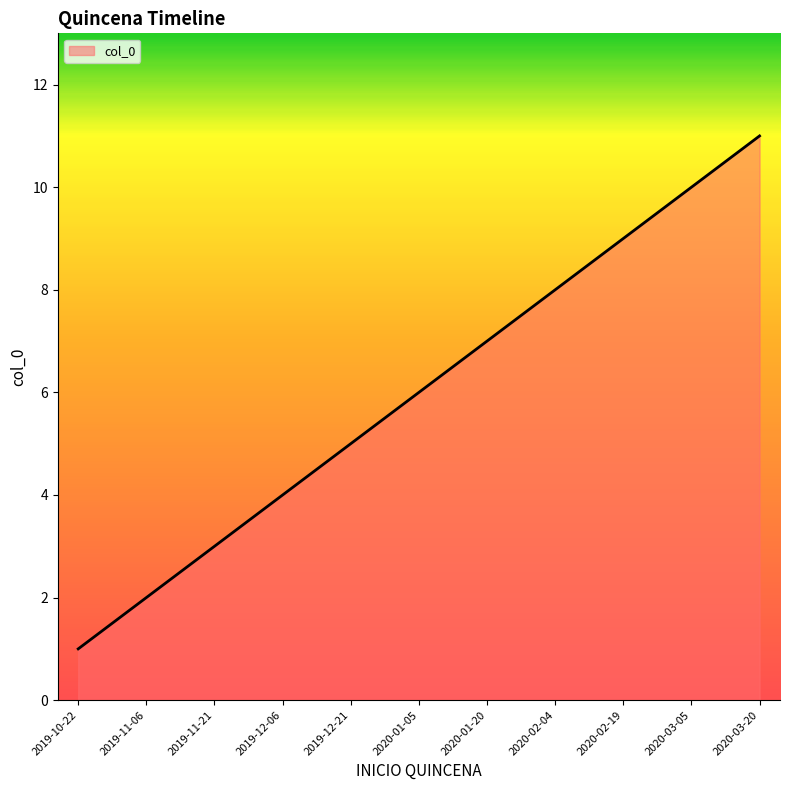

How many values are between 3 and 9?

7